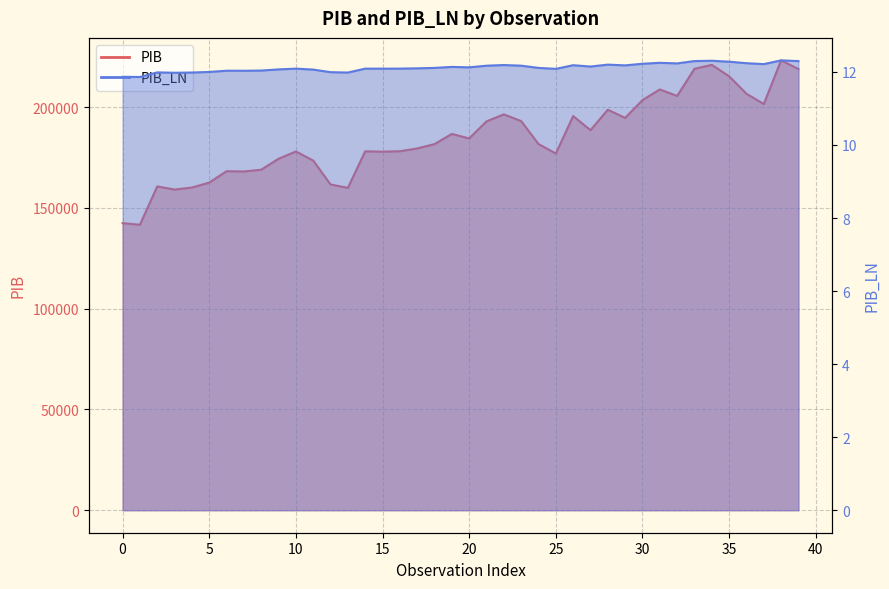

Does the chart display data point markers on the line(s)?

No